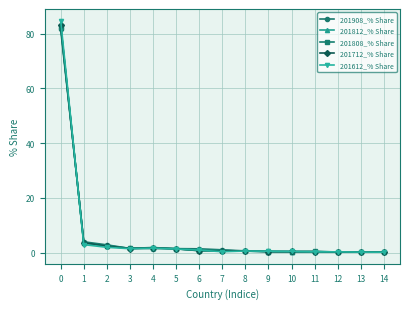

Is this an area chart (filled region under the line)?

No